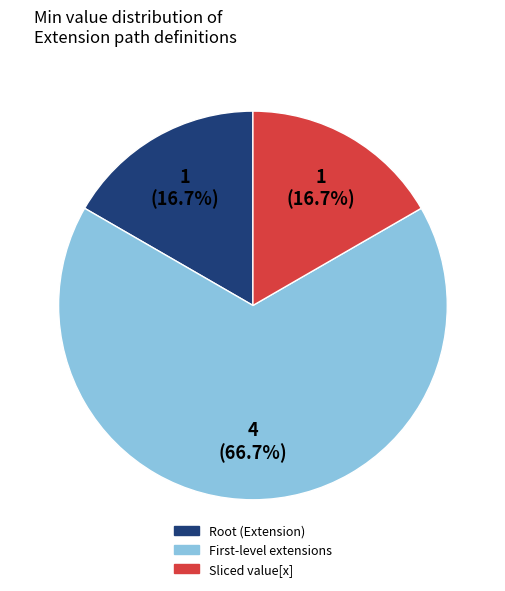

Is there any slice that represents more than half of the pie?

Yes